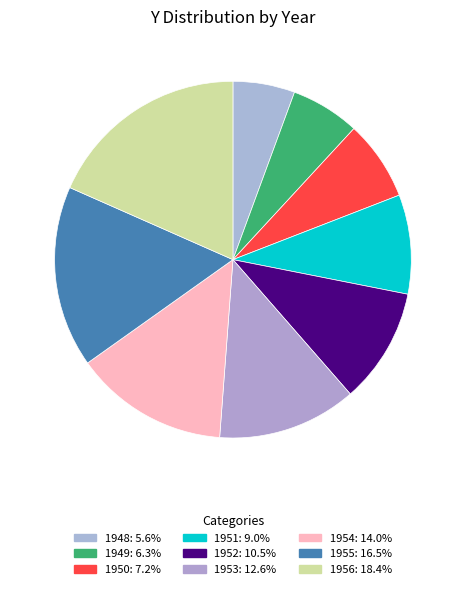

Is 1954 the majority of the pie?

No